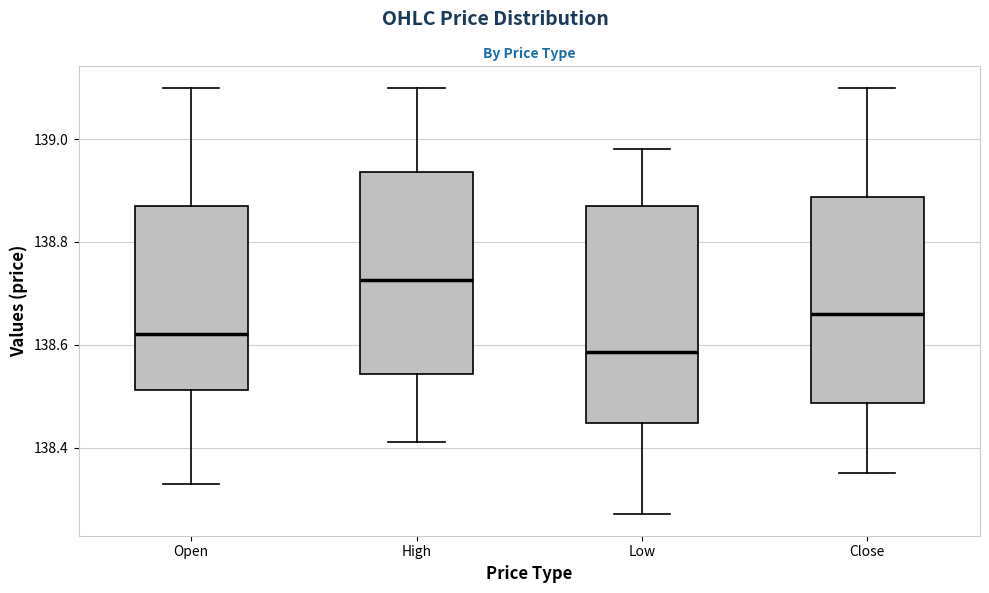

Reading left to right, read every box against the y-axis: the position of its median line, the range the box covers, and the ends of its whiskers. The values are not printed on the chart, so give them approximately, as read against the axis.

Open: median 138.62, box 138.52 to 138.88, whiskers 138.34 to 139.10
High: median 138.72, box 138.54 to 138.94, whiskers 138.42 to 139.10
Low: median 138.58, box 138.44 to 138.88, whiskers 138.28 to 138.98
Close: median 138.66, box 138.48 to 138.88, whiskers 138.36 to 139.10